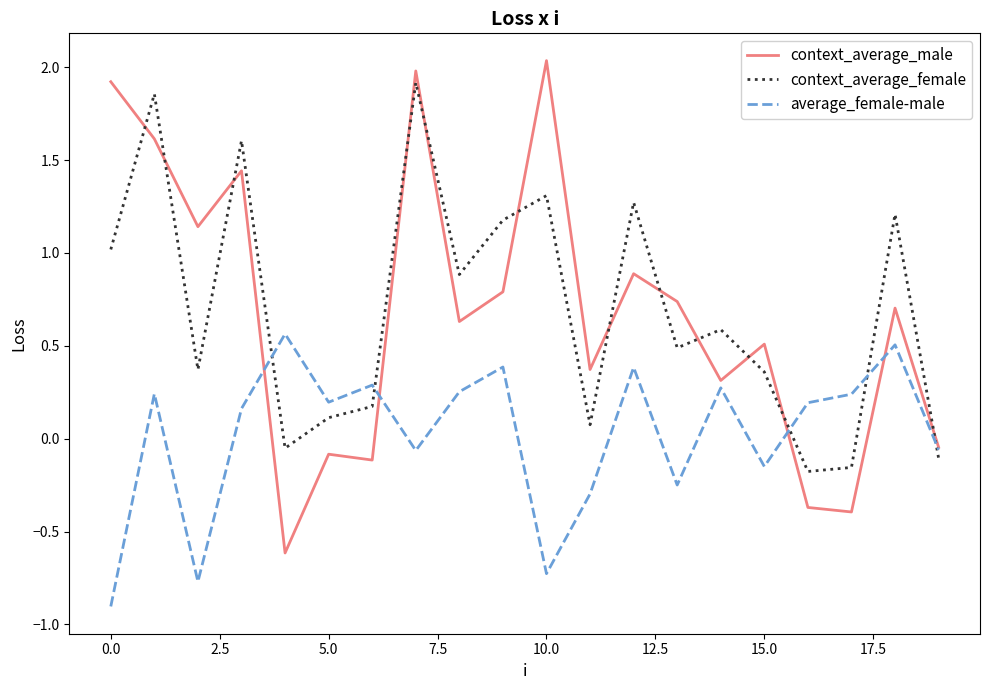

True or false: context_average_female and context_average_male cross at least once.

True